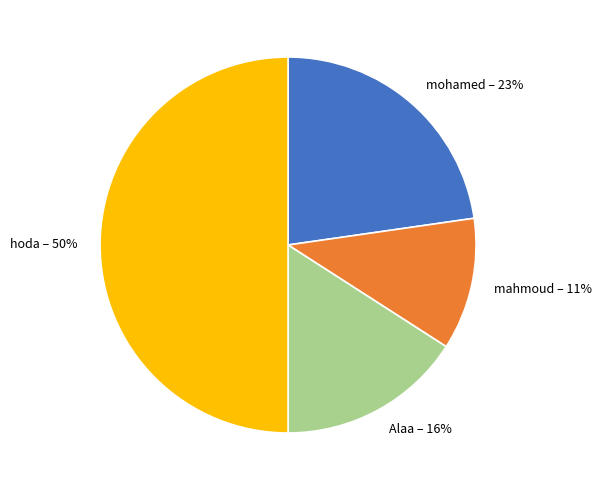

Does mohamed account for over 50% of the chart?

No